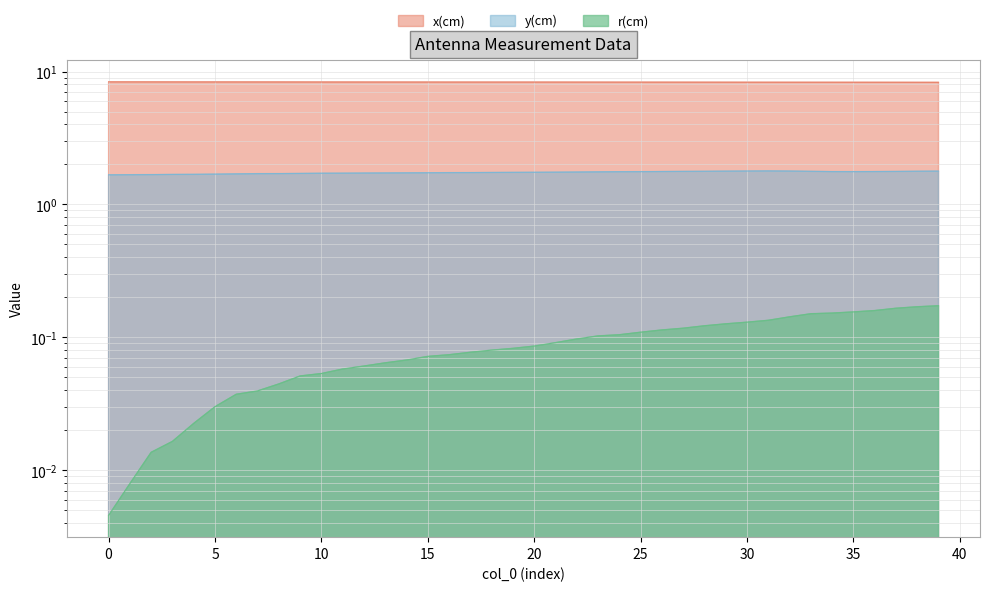

Does the chart have visible grid lines?

Yes